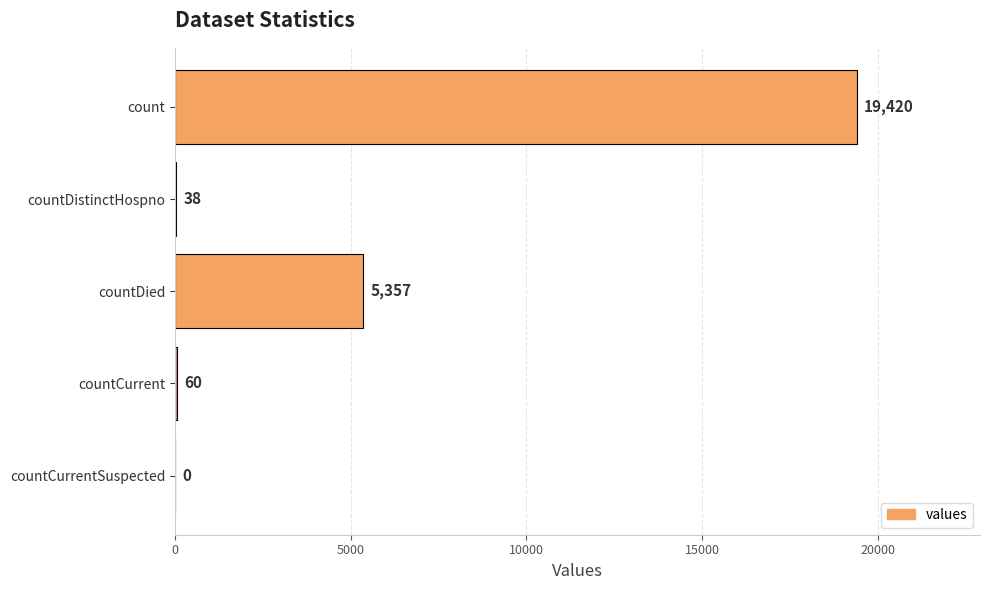

Is it true that the value at countDistinctHospno is 38?

True